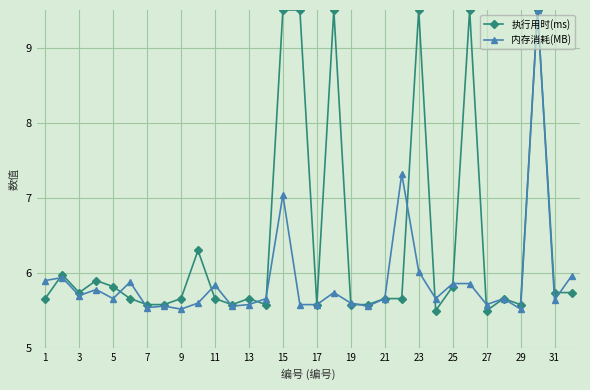

Rank the series by their average value, from lowest to highest.

内存消耗(MB), 执行用时(ms)